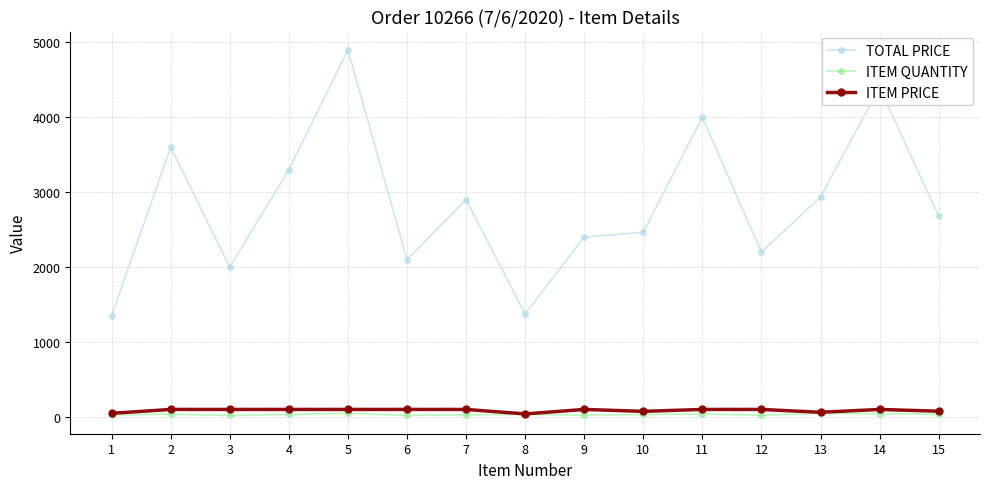

True or false: ITEM QUANTITY has more than 1 interior local peaks.

True